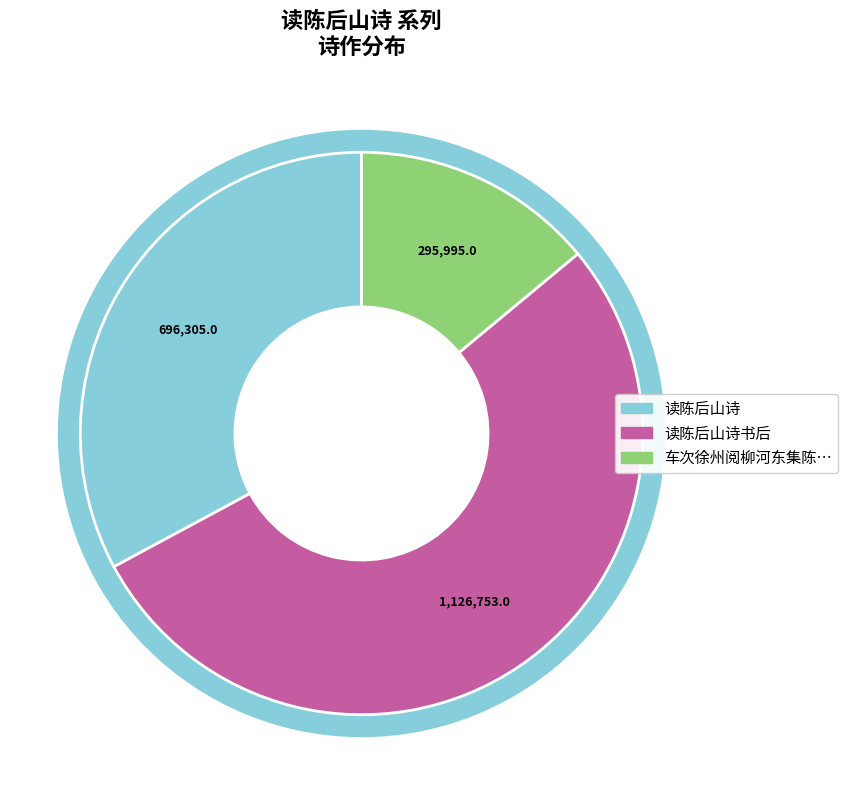

The 读陈后山诗书后 slice represents 31% of the pie. True or false?

False